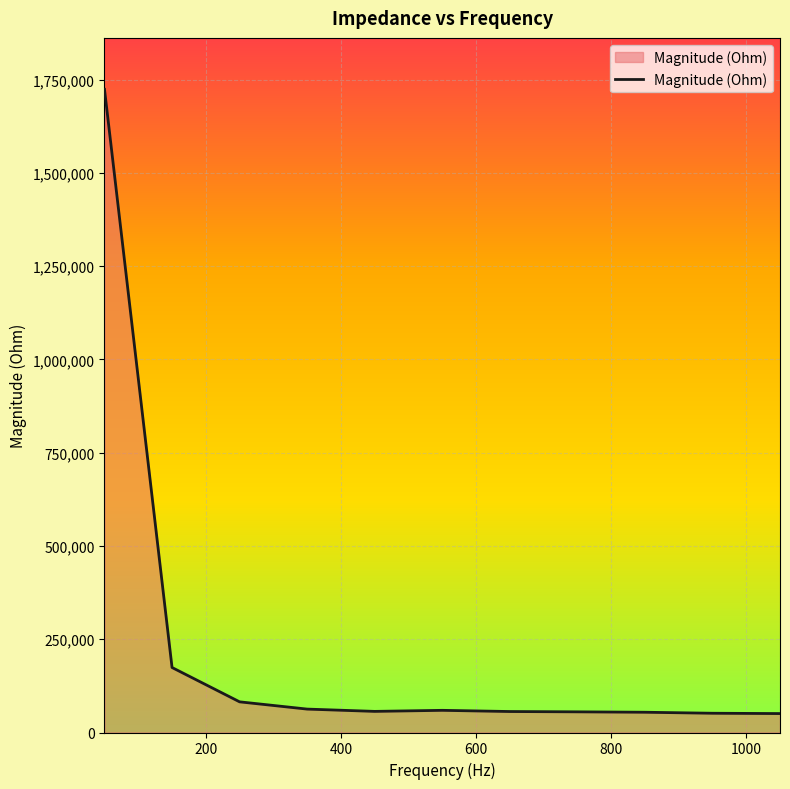

What is the minimum value shown in the chart?

50749.9